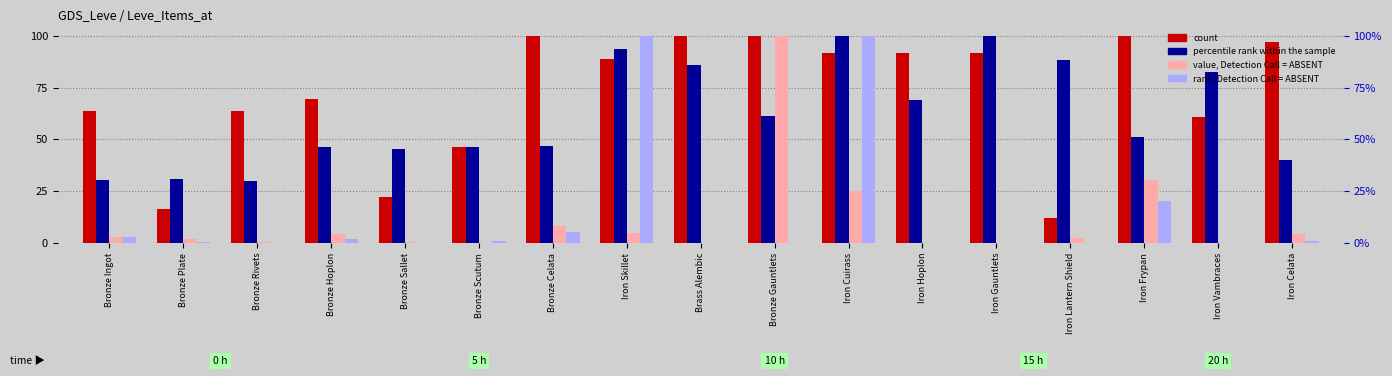

Does the chart contain stacked bars?

No